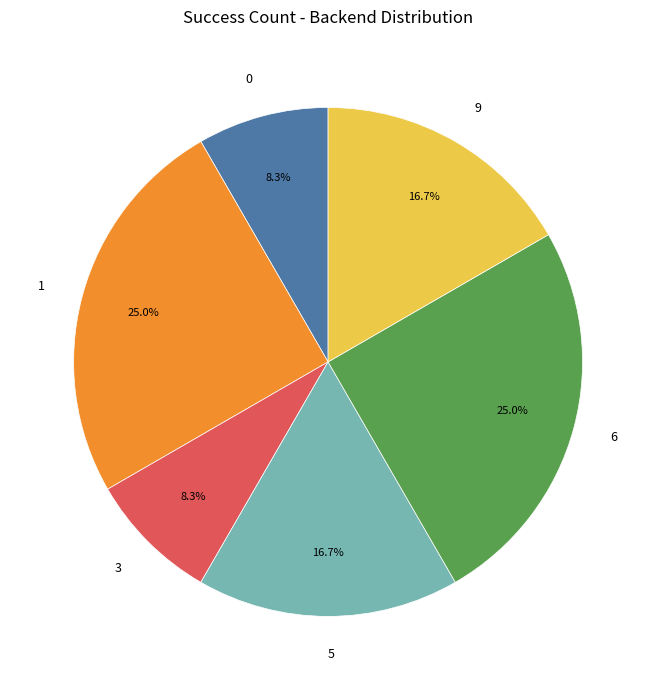

Count the number of slices in the pie.

6